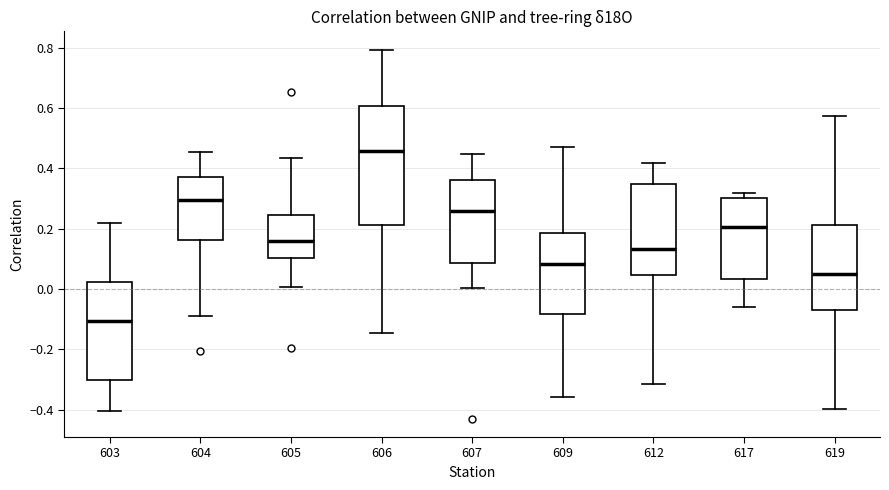

Reading left to right, read every box against the y-axis: the position of its median line, the range the box covers, and the ends of its whiskers. The values are not printed on the chart, so give them approximately, as read against the axis.

603: median -0.10, box -0.30 to 0.02, whiskers -0.40 to 0.22
604: median 0.30, box 0.16 to 0.38, whiskers -0.08 to 0.46
605: median 0.16, box 0.10 to 0.24, whiskers 0.00 to 0.44
606: median 0.46, box 0.22 to 0.60, whiskers -0.14 to 0.80
607: median 0.26, box 0.08 to 0.36, whiskers 0.00 to 0.44
609: median 0.08, box -0.08 to 0.18, whiskers -0.36 to 0.48
612: median 0.14, box 0.04 to 0.34, whiskers -0.32 to 0.42
617: median 0.20, box 0.04 to 0.30, whiskers -0.06 to 0.32
619: median 0.06, box -0.06 to 0.22, whiskers -0.40 to 0.58